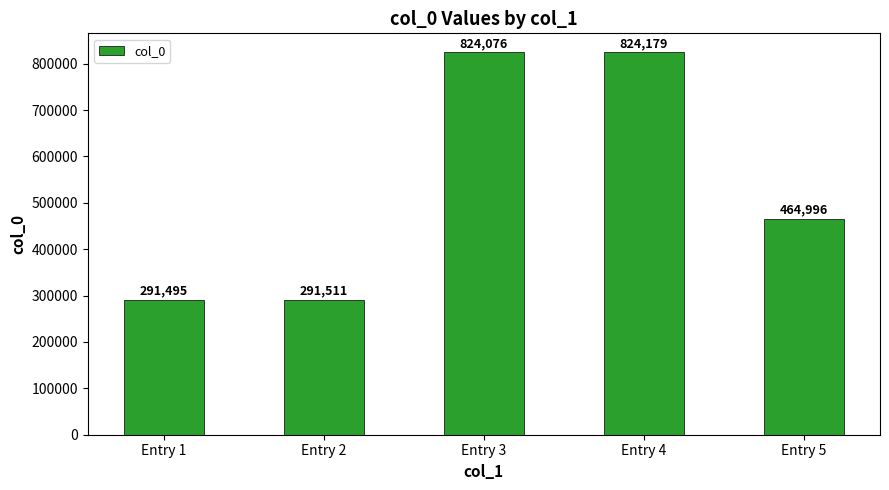

What is the difference between the maximum and second lowest values?

532668